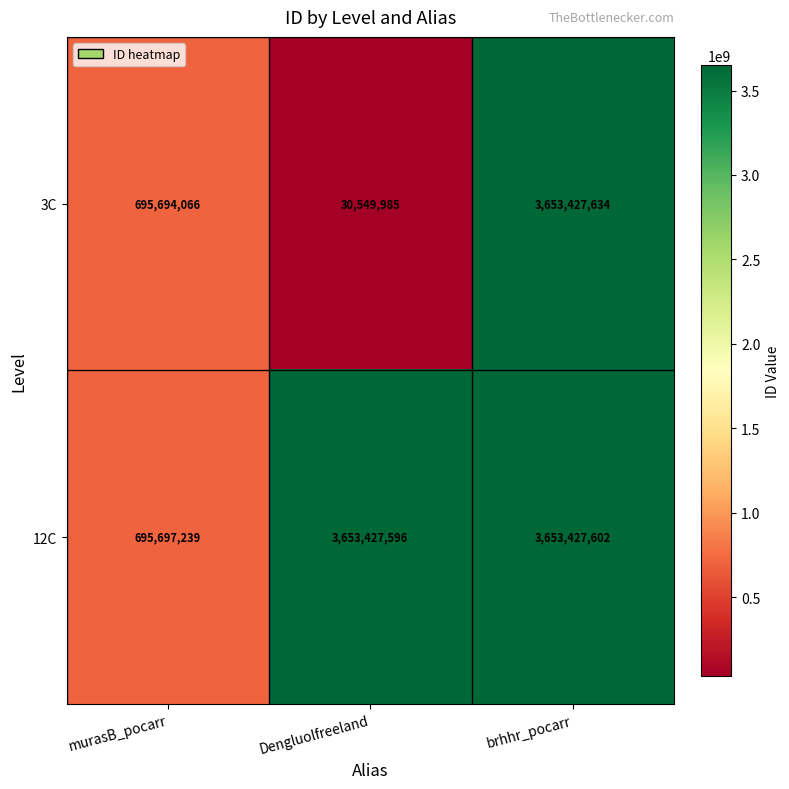

How many distinct data groups are displayed?

2